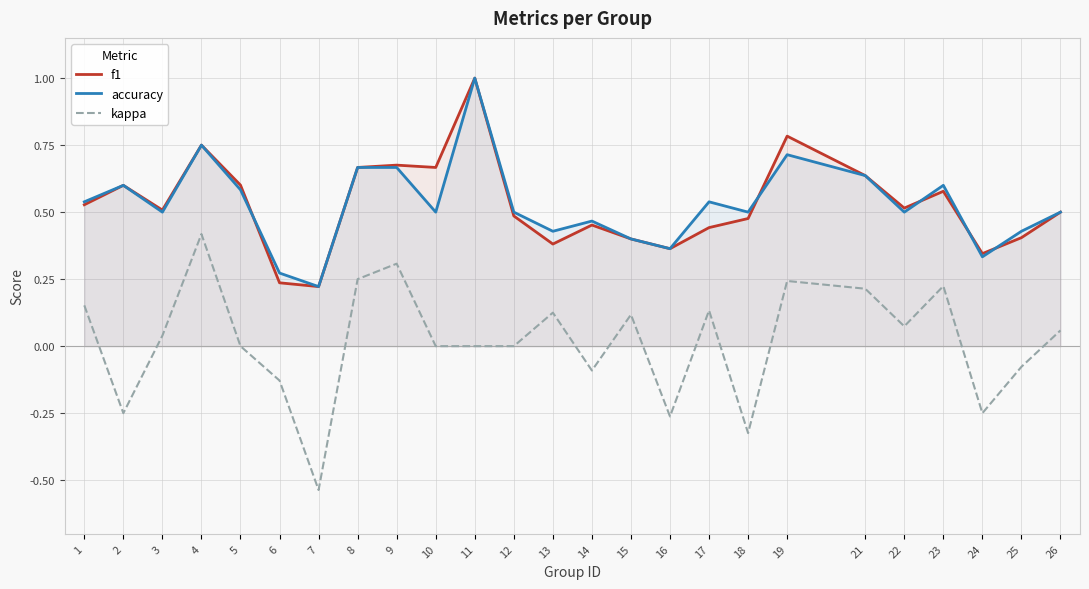

Which series has the widest spread of values?

kappa